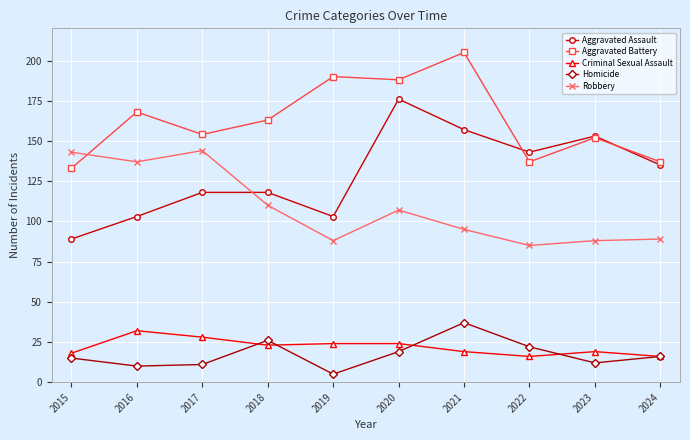

At 2021, list the series in order from smallest to largest.

Criminal Sexual Assault, Homicide, Robbery, Aggravated Assault, Aggravated Battery